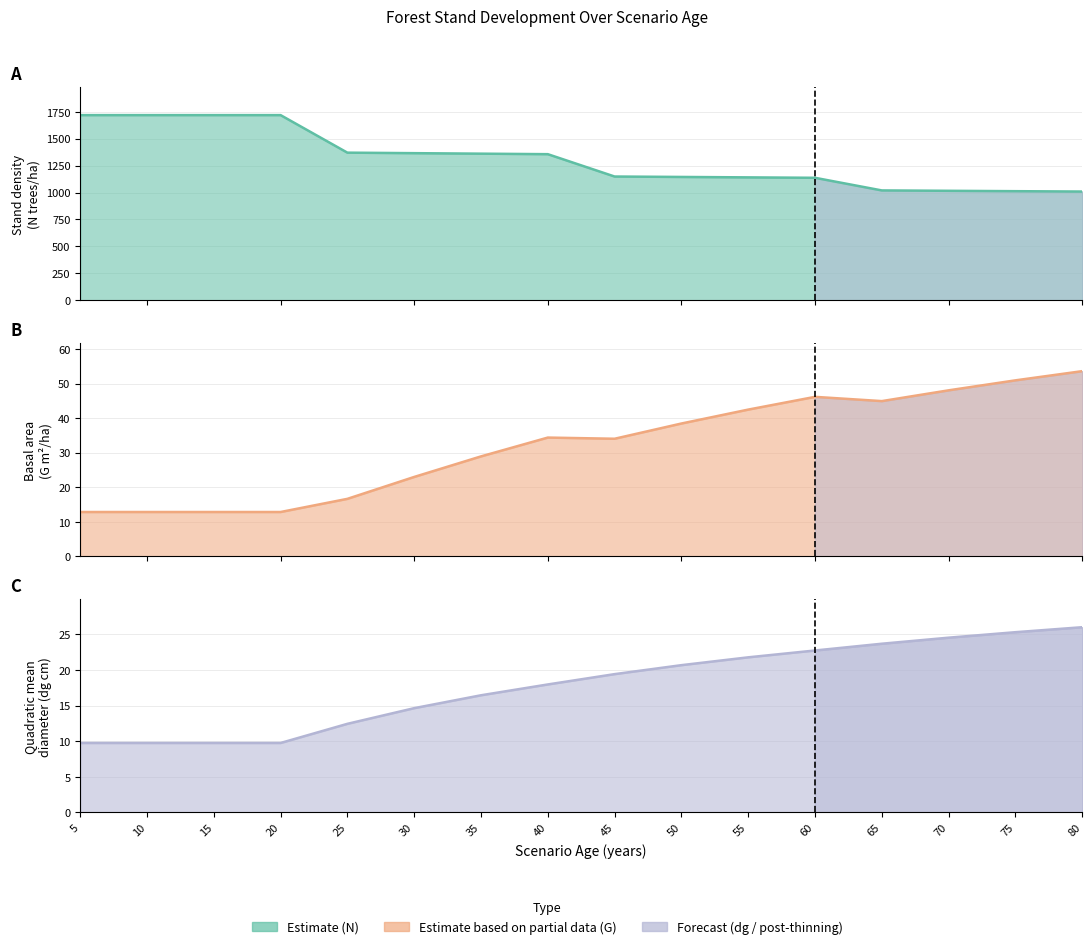

True or false: N and G cross at least once.

False